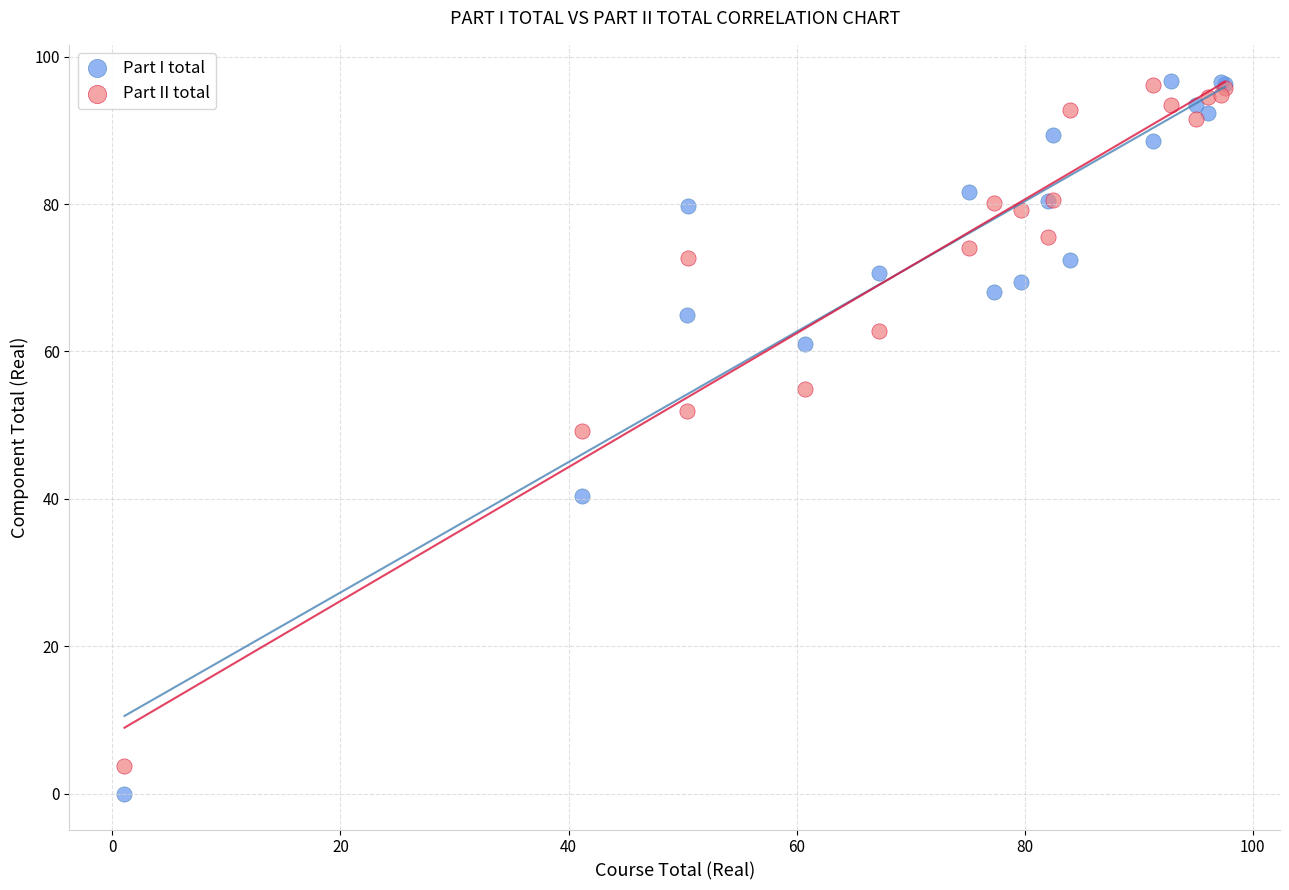

Which series has the largest Y range (max minus min)?

Part I total